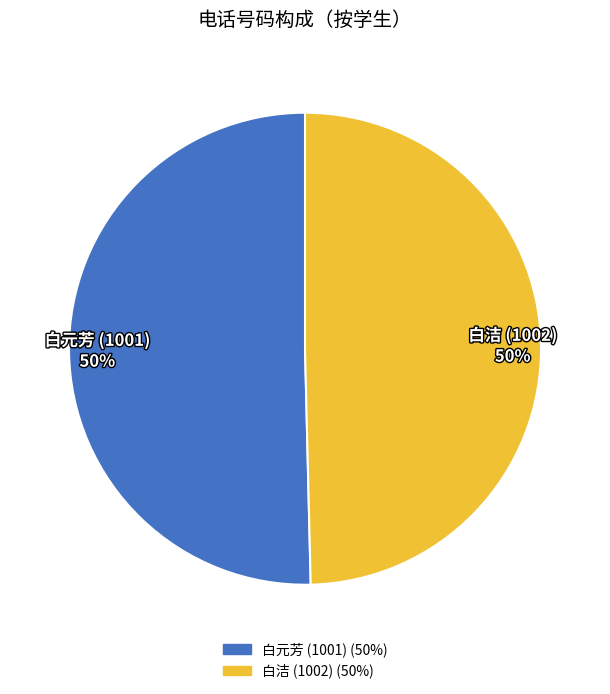

True or false: 白洁 (1002) accounts for 50% of the total.

True